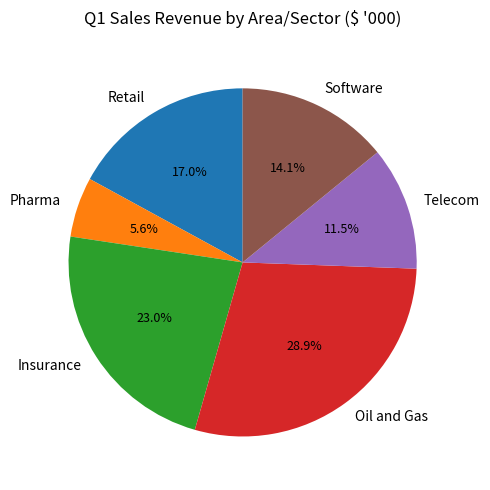

What percentage is NOT represented by Retail?

83.0%